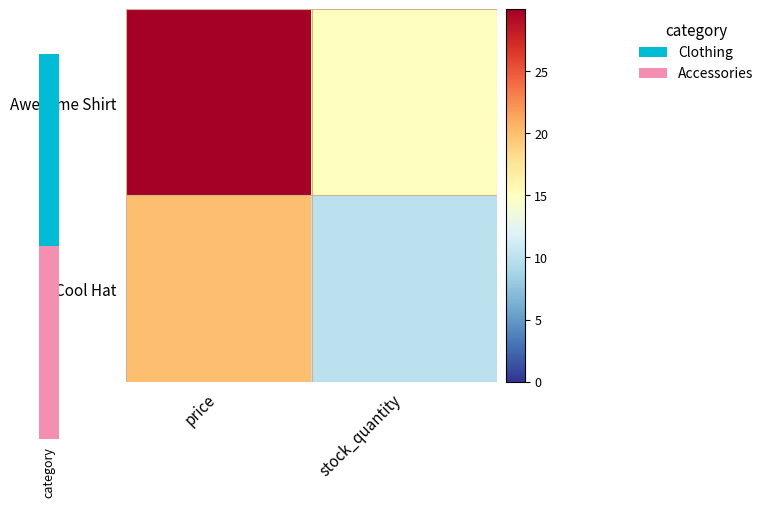

Rank the series by their maximum value, from highest to lowest.

Awesome Shirt, Cool Hat